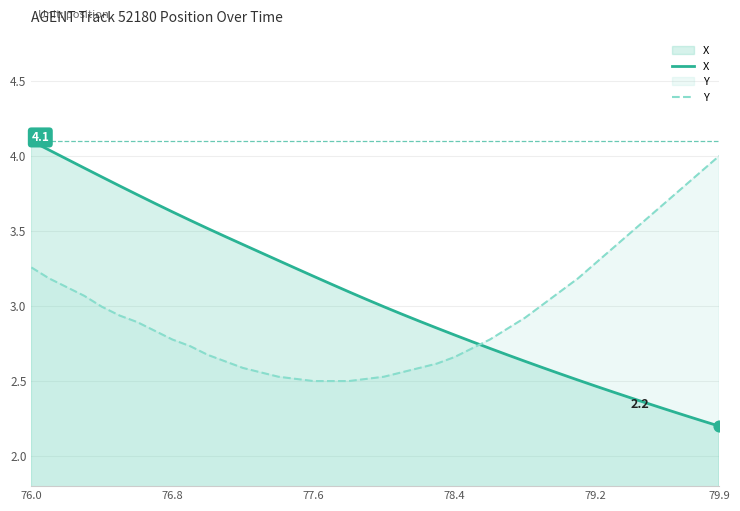

At which category is the sum across all series the highest?

76.0